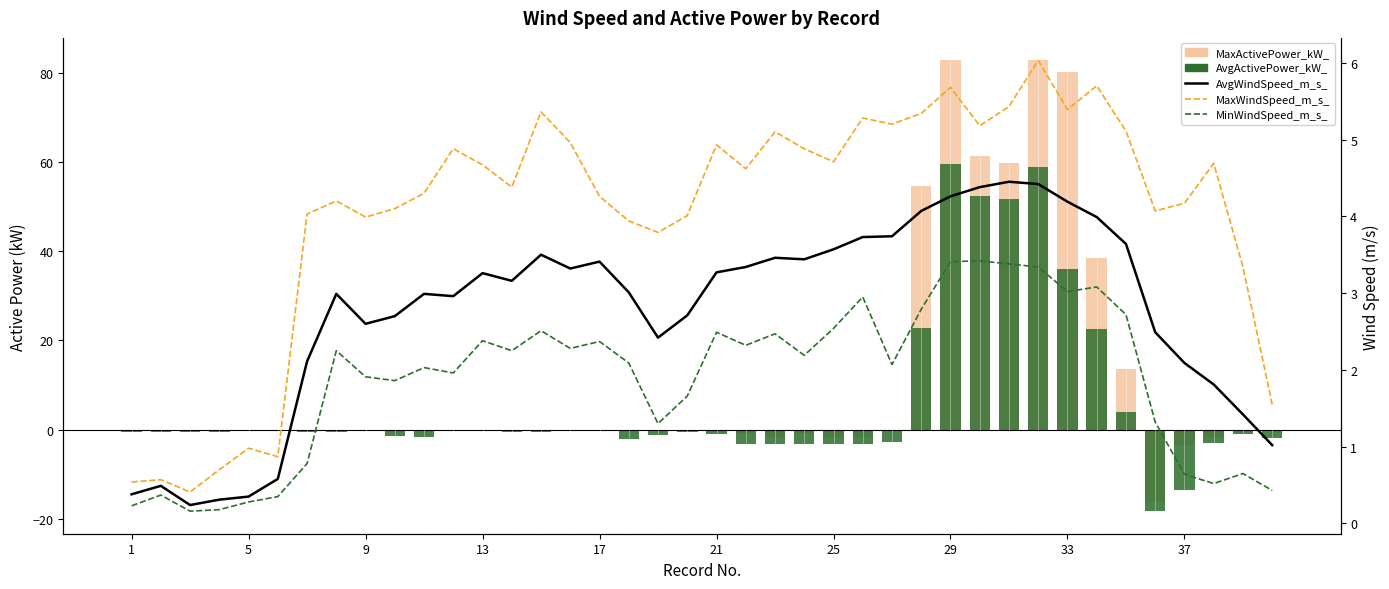

True or false: MaxWindSpeed_m_s_ has a value of 6.8 at 29.

False